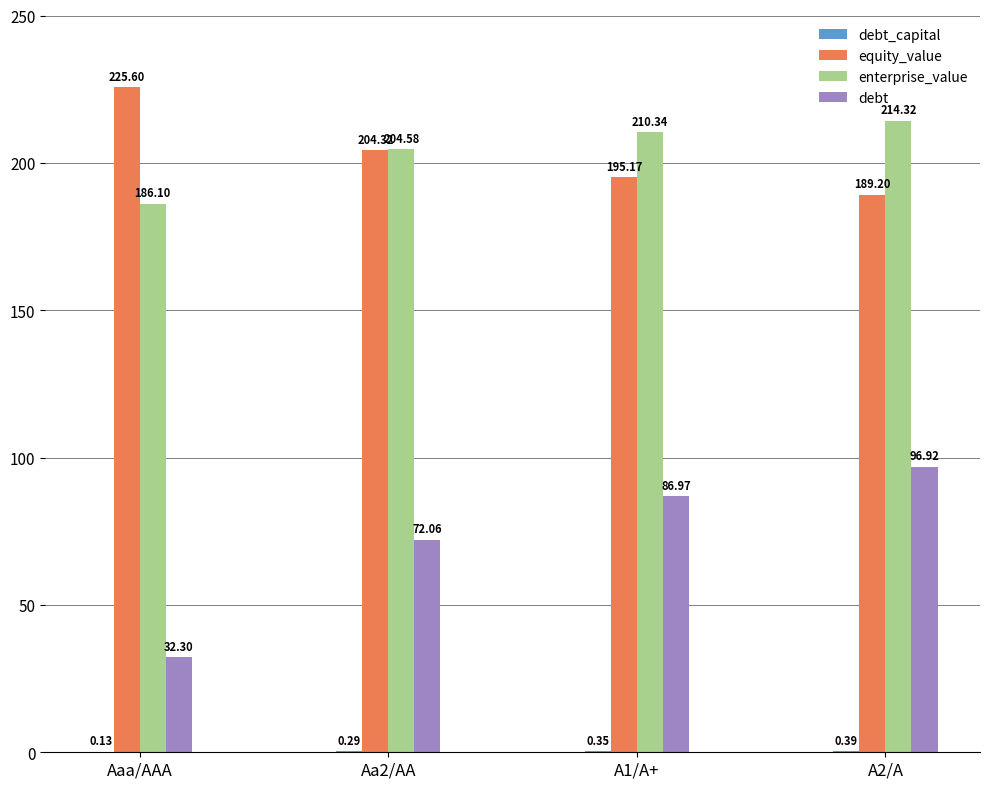

Read the debt value at A1/A+.

87.0